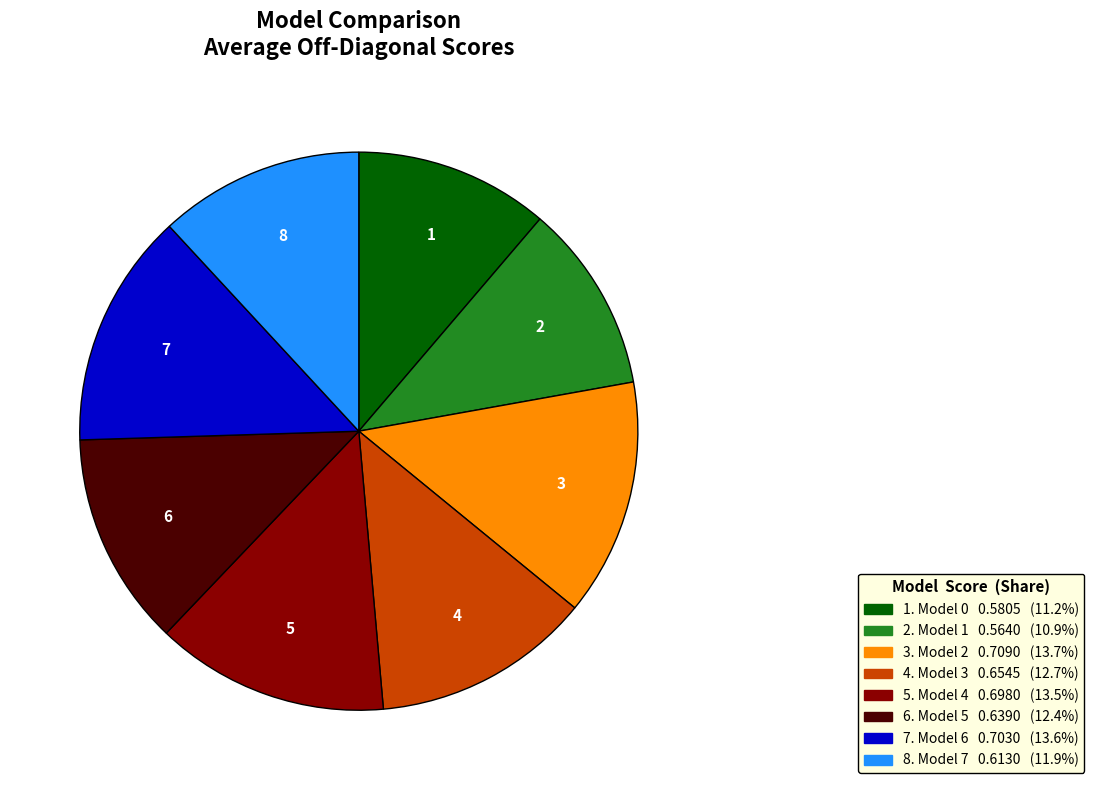

Does any single category account for the majority?

No